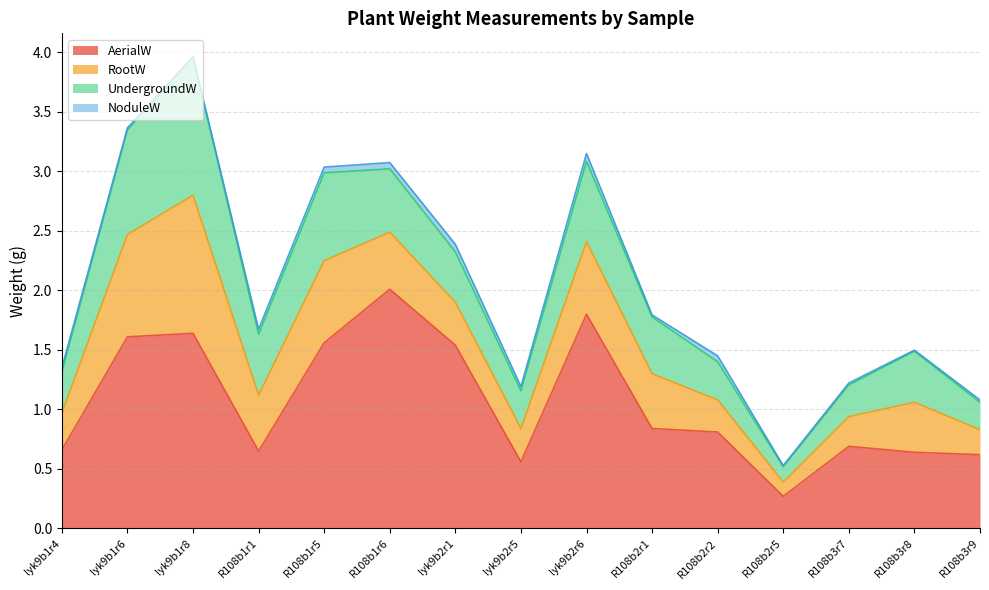

At which category does AerialW reach its first local valley?

R108b1r1